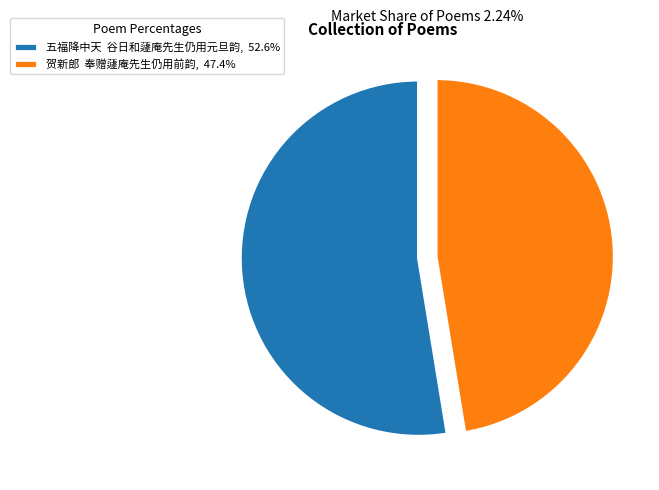

Count the number of slices in the pie.

2